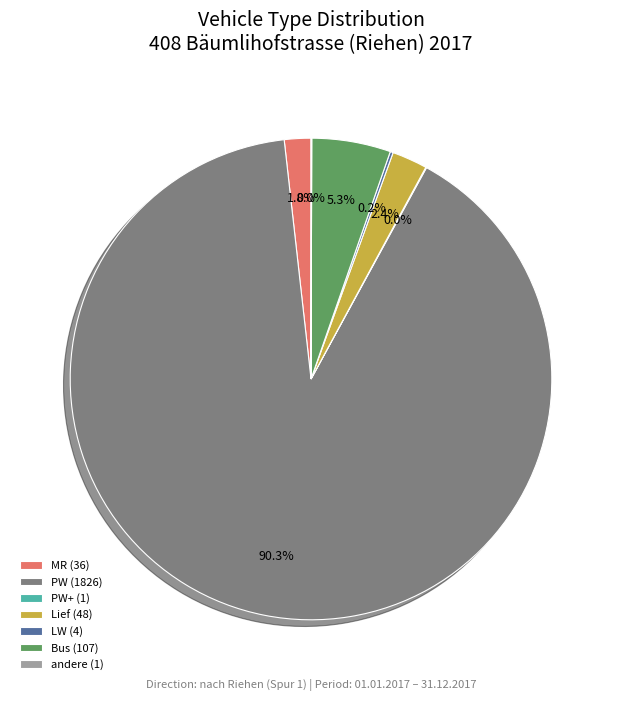

Approximately how many times larger is the value at MR (36) compared to Lief (48)?

0.7